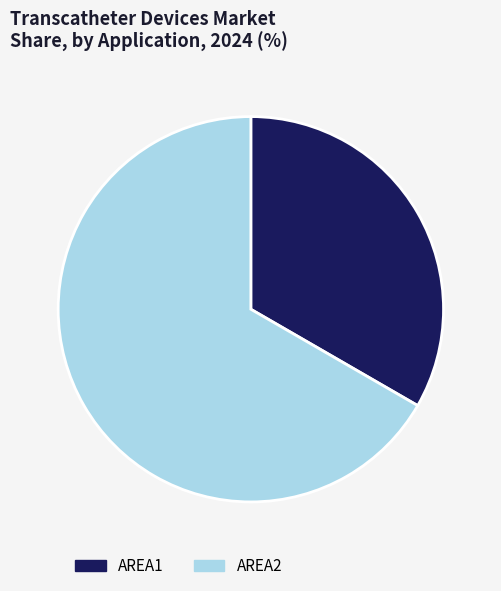

Which slice represents more than half of the pie?

AREA2